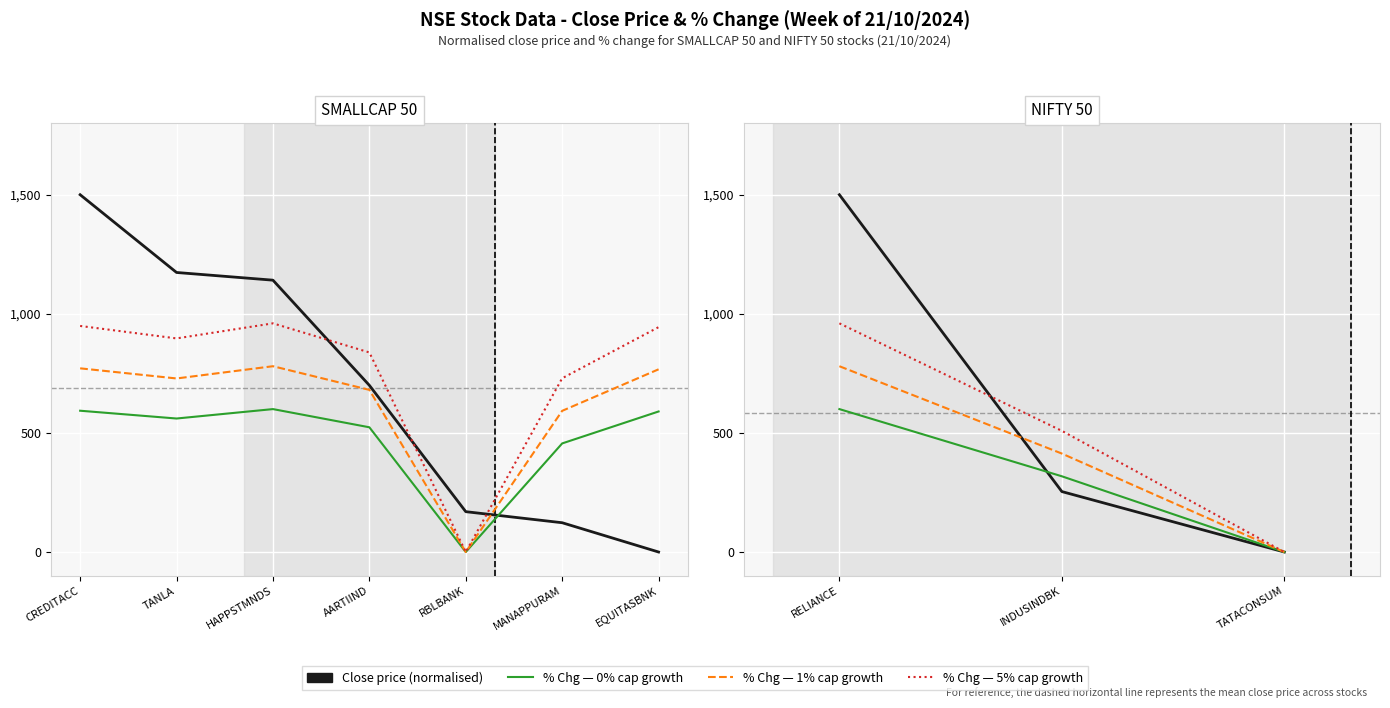

Is it true that % Change (+1% growth) equals 1334.4 at RELIANCE?

False